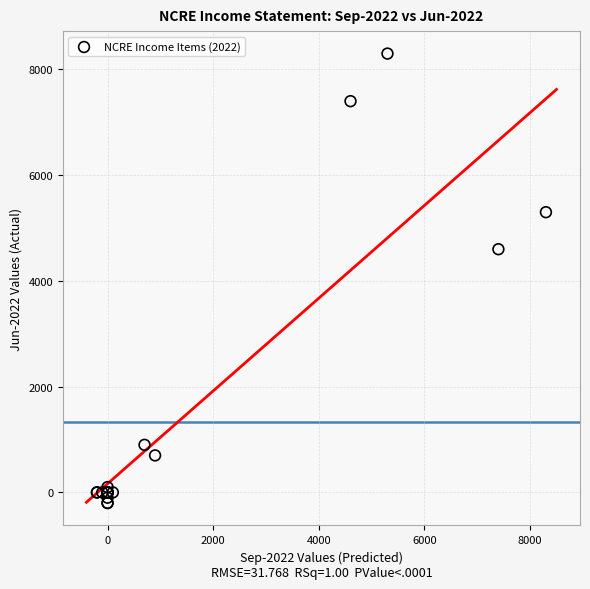

What Y value in the scatter plot is closest to 4050?

4600